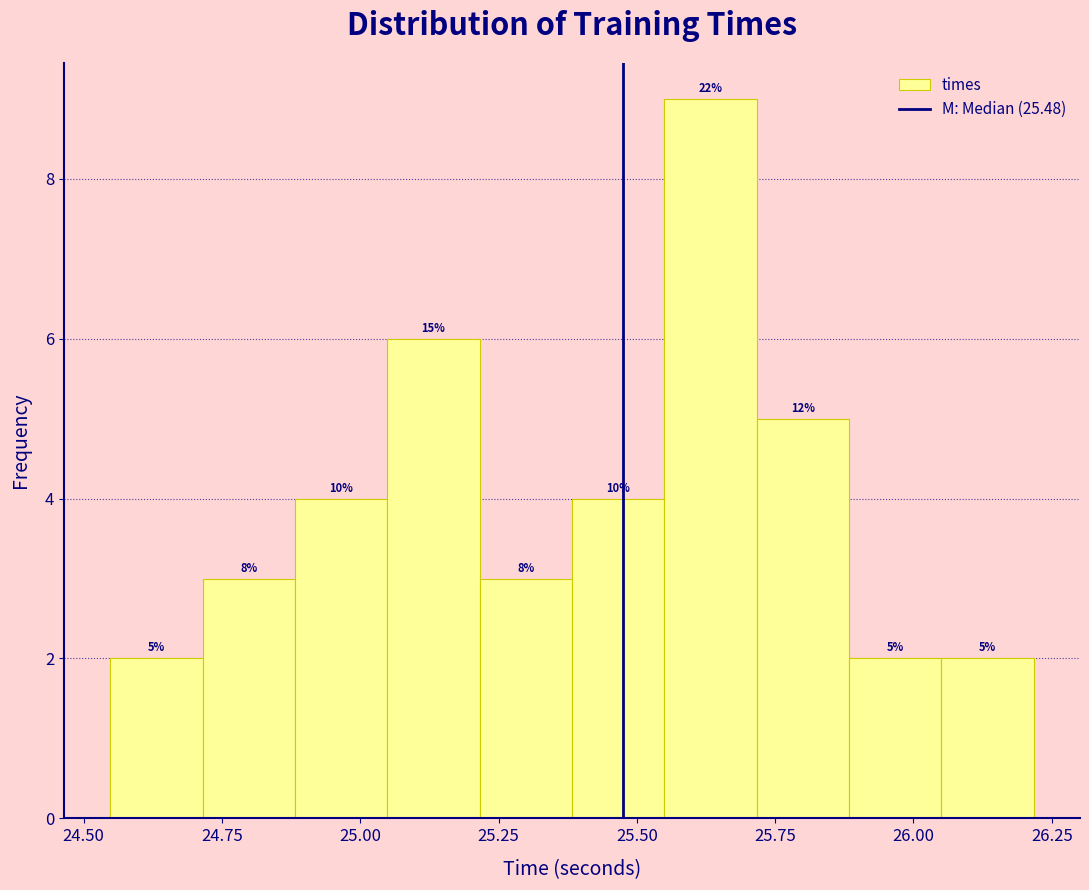

Read against the x-axis, roughly where is the centre of the tallest bar?

25.65